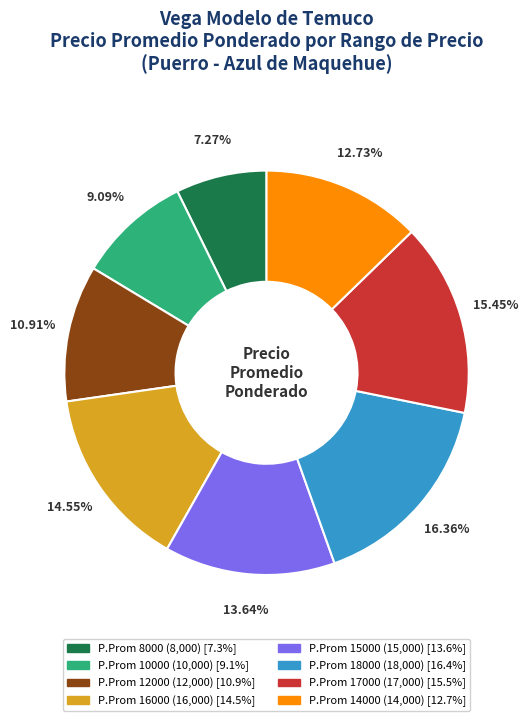

Does any single category account for the majority?

No